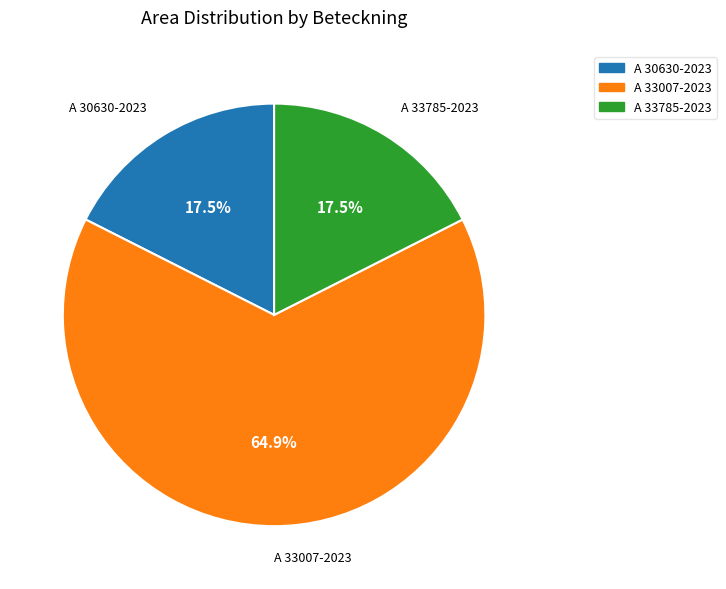

Between A 30630-2023 and A 33007-2023, which is larger?

A 33007-2023